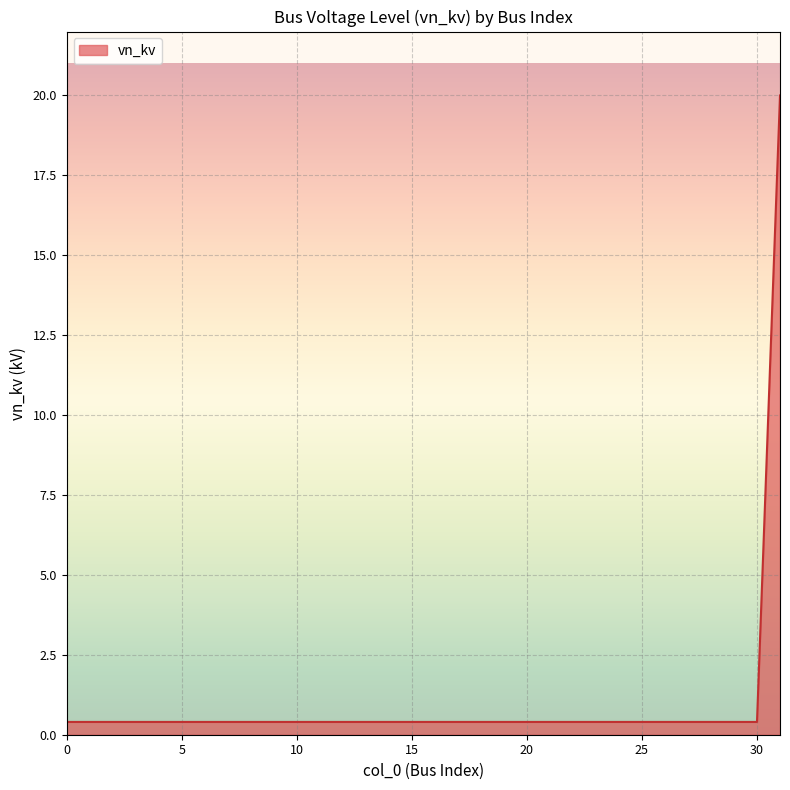

Reading left to right, what are all the values shown in this chart?

0.4	0.4	0.4	0.4	0.4	0.4	0.4	0.4	0.4	0.4	0.4	0.4	0.4	0.4	0.4	0.4	0.4	0.4	0.4	0.4	0.4	0.4	0.4	0.4	0.4	0.4	0.4	0.4	0.4	0.4	0.4	20.0